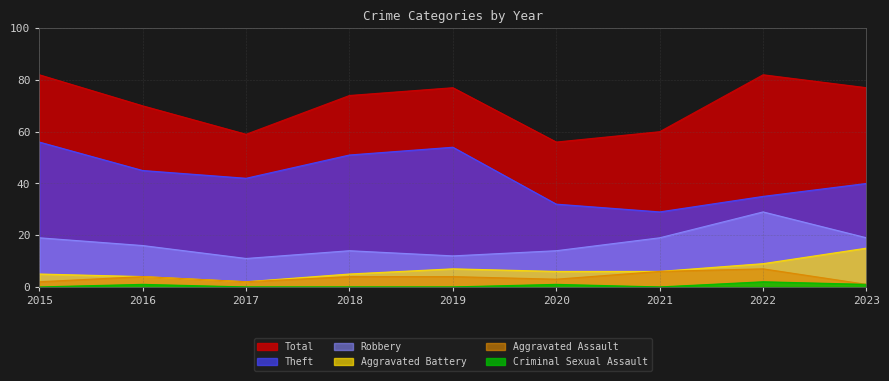

At 2023, list the series in order from largest to smallest.

Total, Theft, Robbery, Aggravated Battery, Aggravated Assault, Criminal Sexual Assault